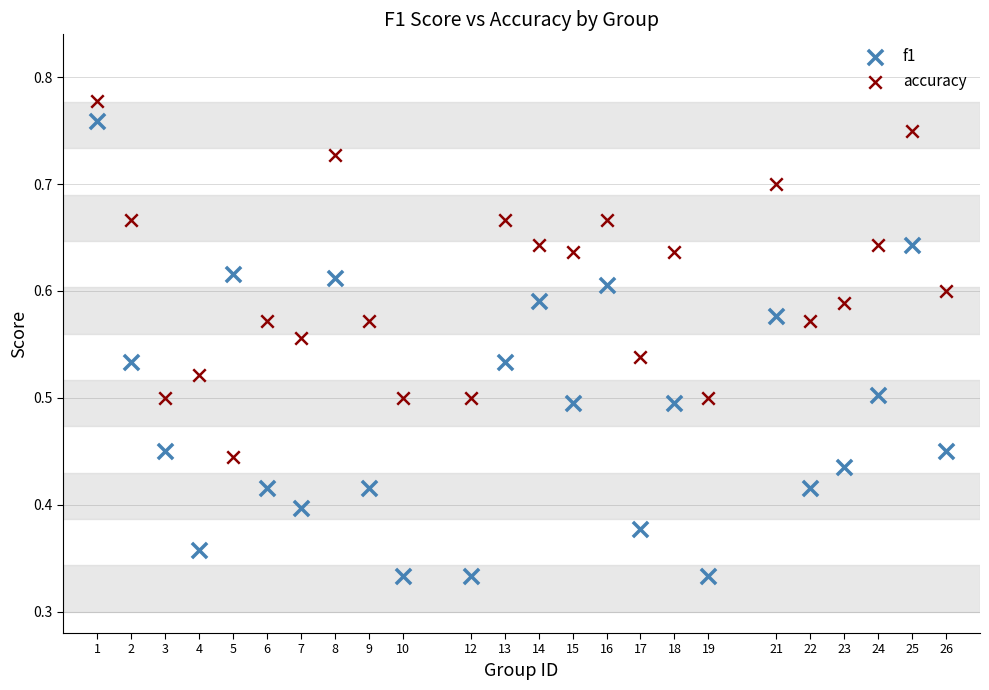

Which series has the largest Y range (max minus min)?

f1